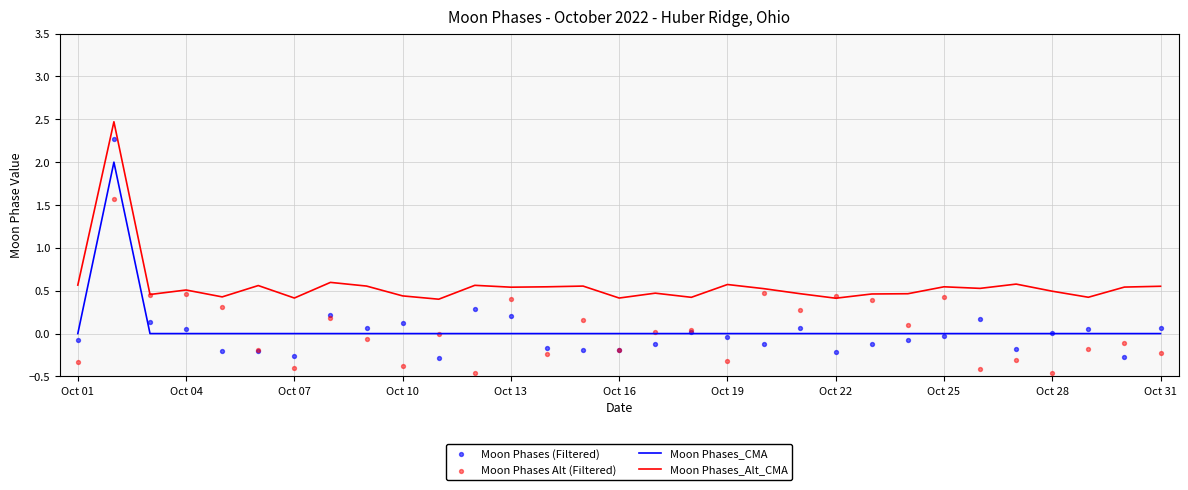

Which series reaches the minimum Y coordinate?

Moon Phases Alt (Filtered)